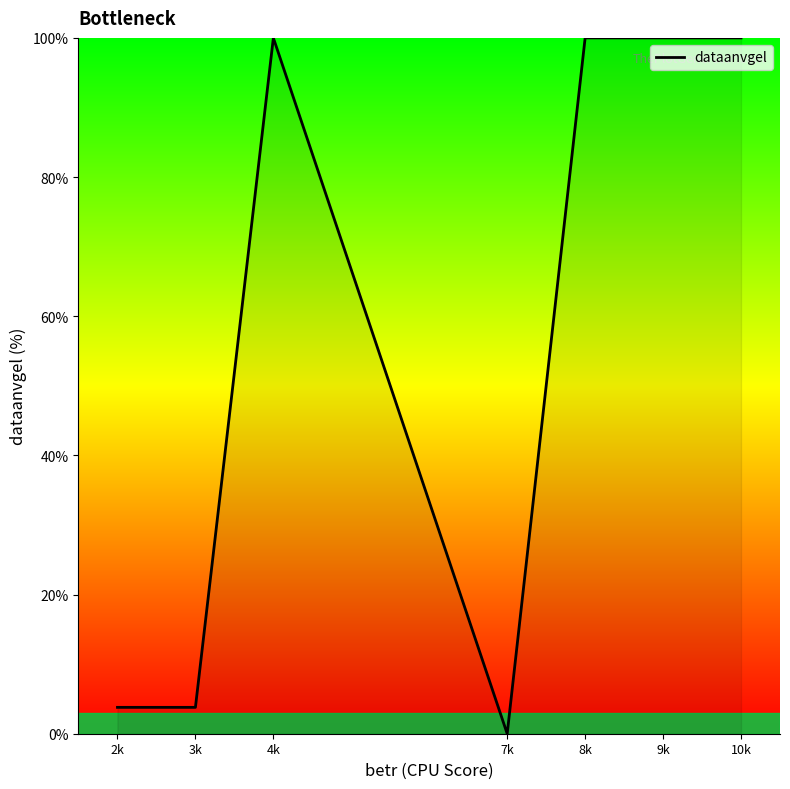

Reading left to right, what are all the values shown in this chart?

2k=3.8	3k=3.8	4k=100.0	7k=0.0	8k=100.0	9k=100.0	10k=100.0